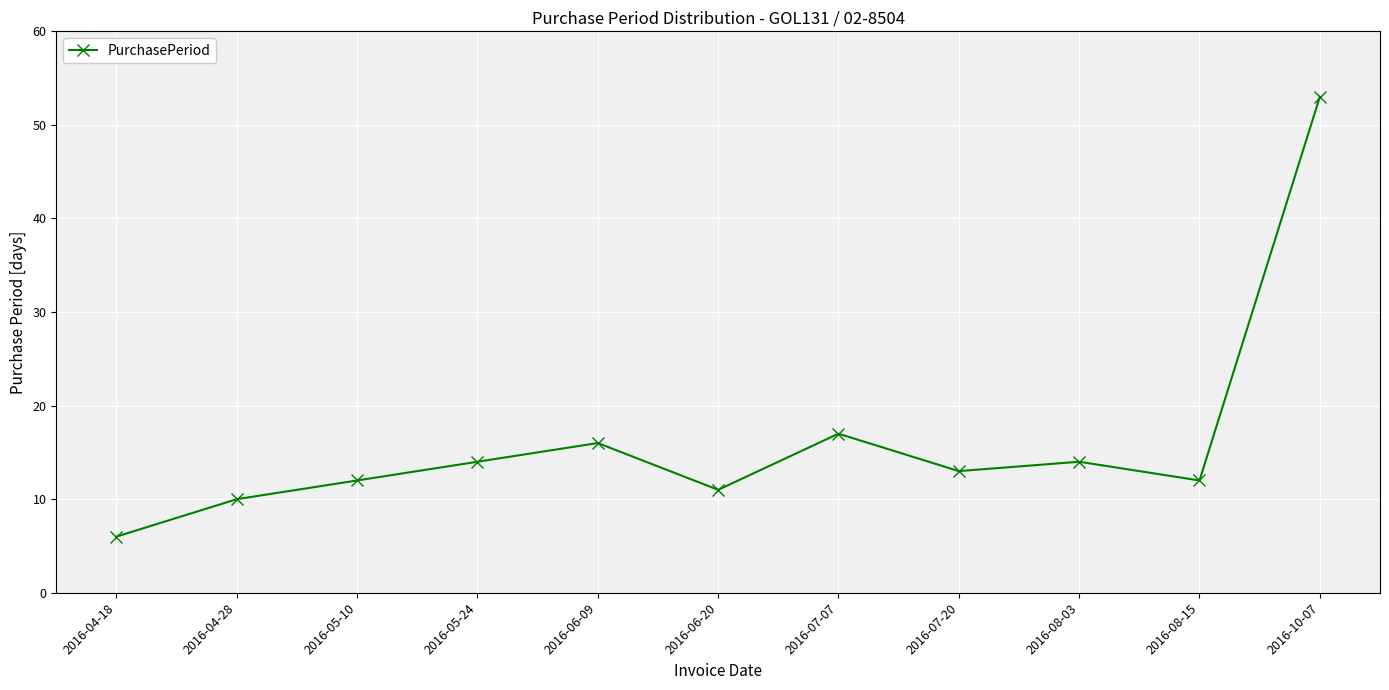

What is the maximum value shown in the chart?

53